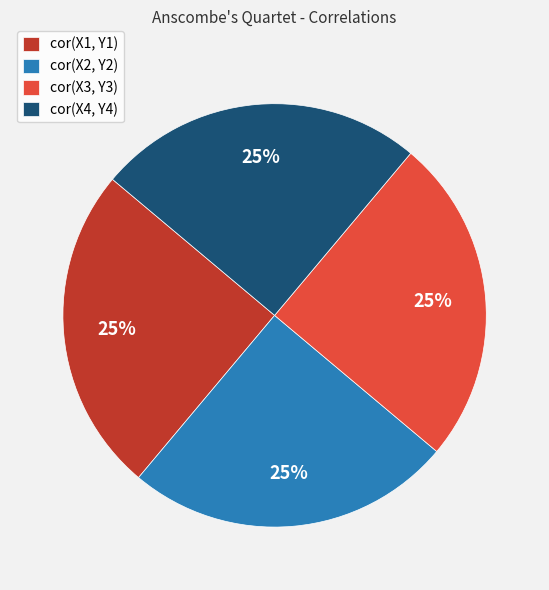

Is there a majority slice in this chart?

No